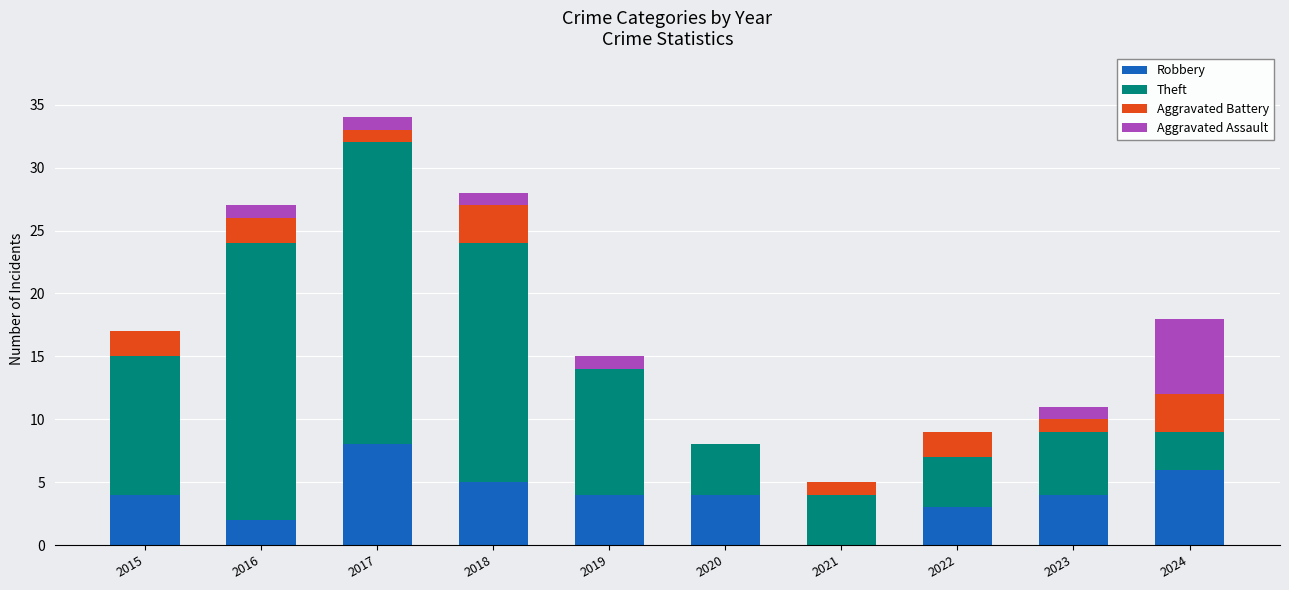

What is the total value across all series at 2020?

8